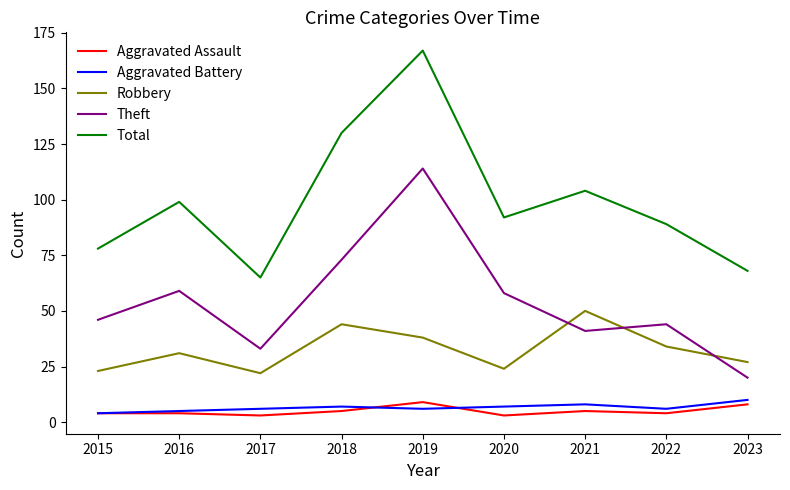

True or false: Total and Robbery intersect in this chart.

False